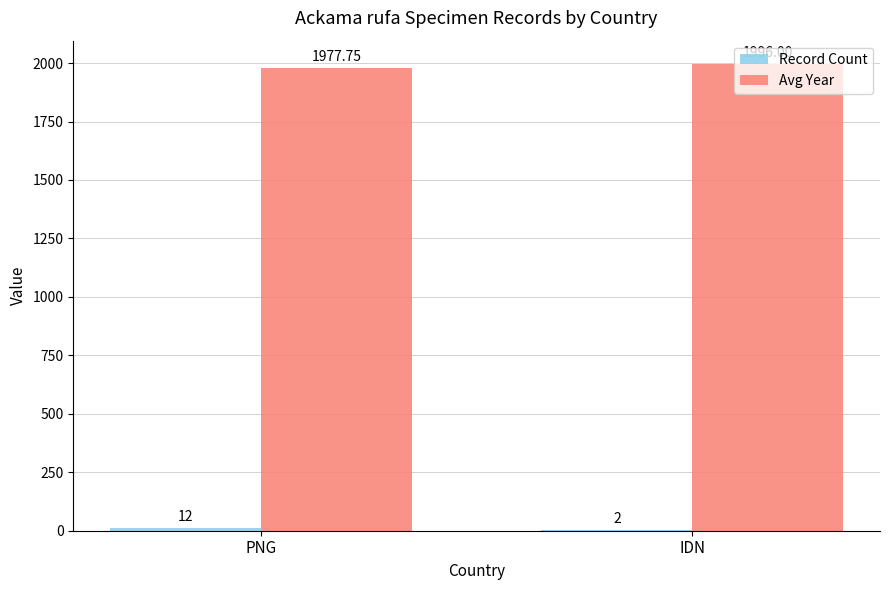

At which category is the sum across all series the highest?

IDN